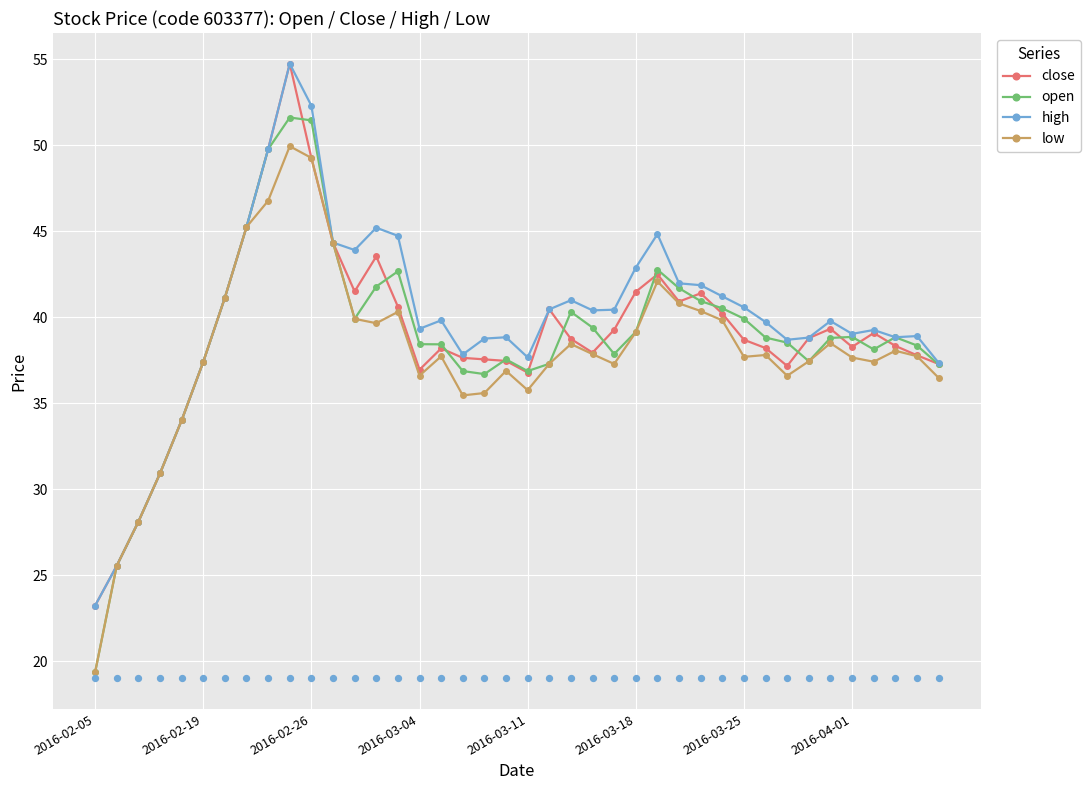

What are all the series names shown in the legend?

close, open, high, low